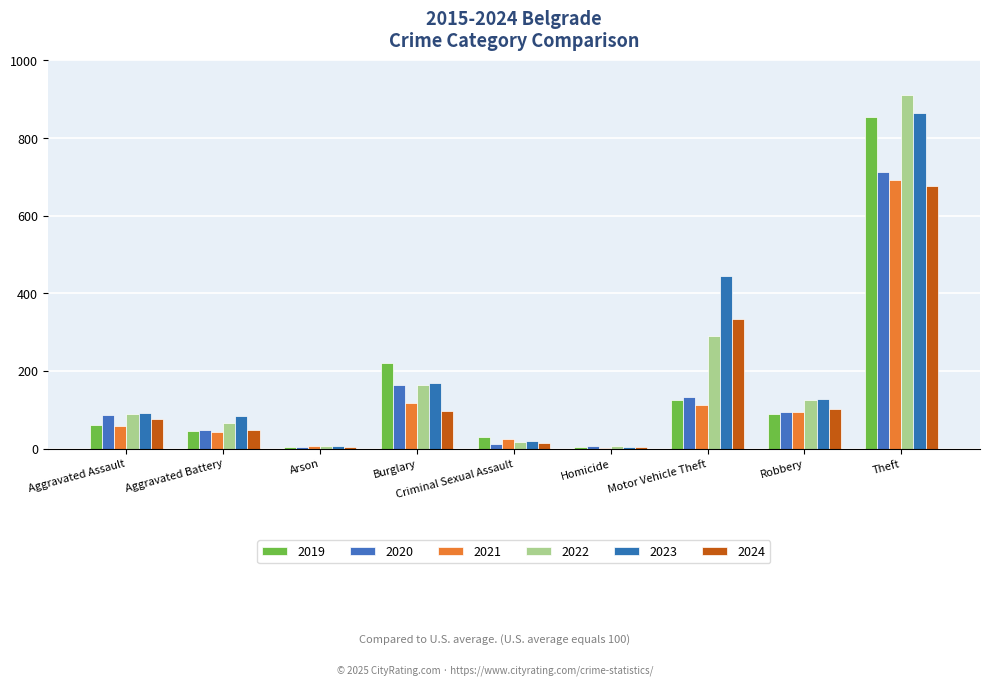

What are all the series names shown in the legend?

2019, 2020, 2021, 2022, 2023, 2024